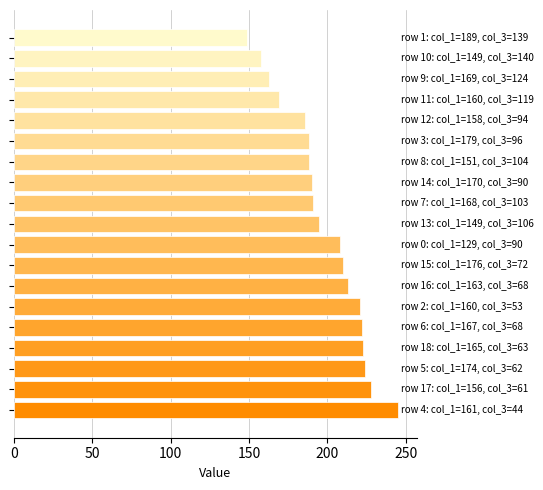

What is the greatest value displayed?

245